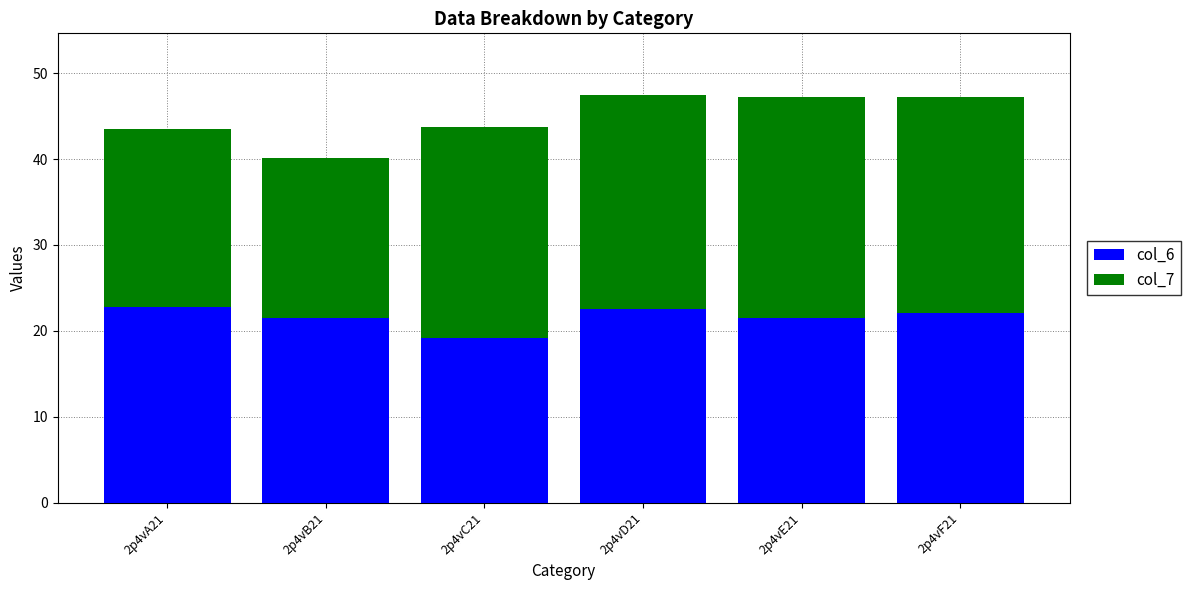

At which label does col_6 reach its minimum?

2p4vC21